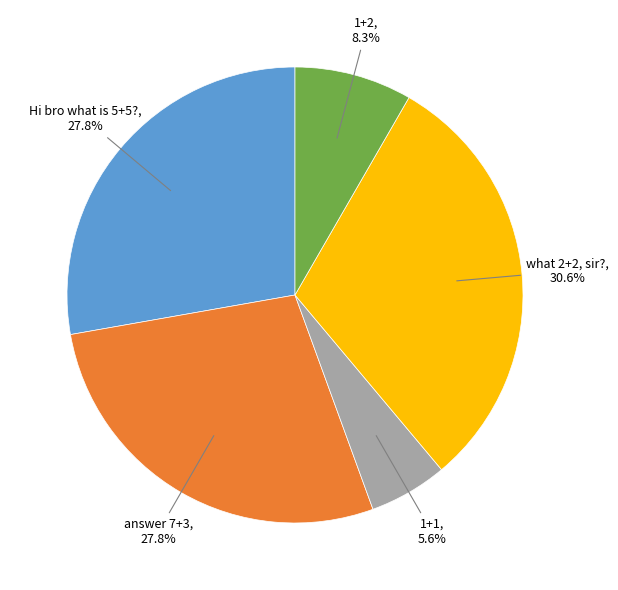

Does any single category account for the majority?

No